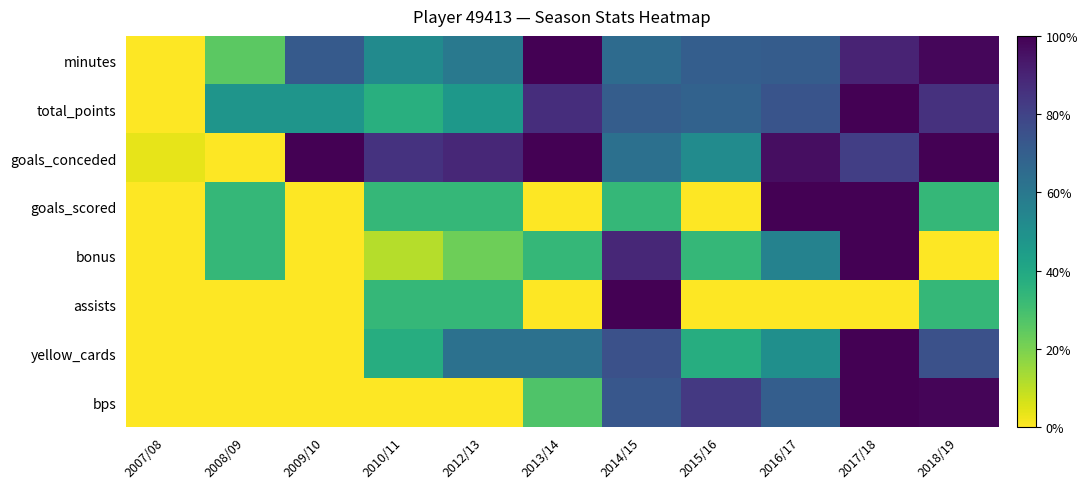

At which category is the sum across all series the highest?

2017/18